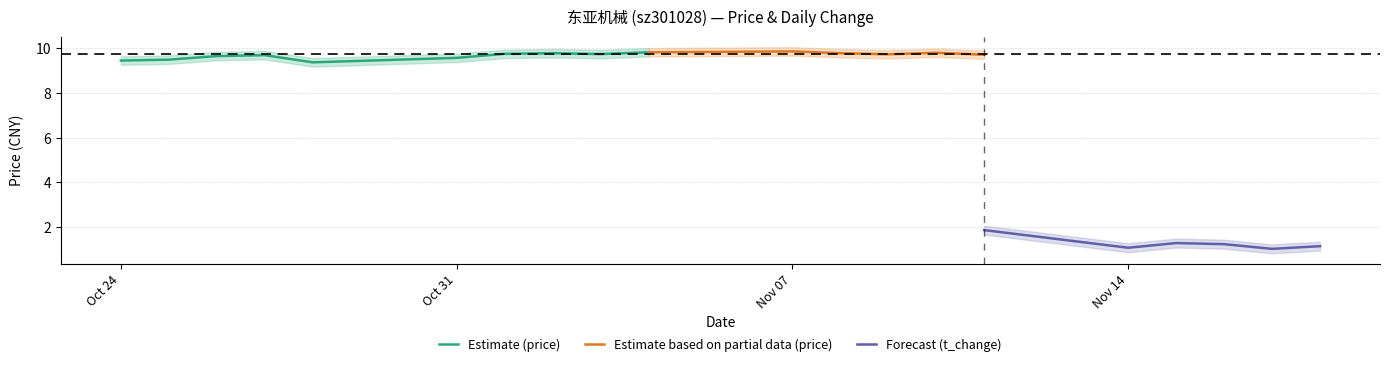

Which series changed the most between 2022-10-24 and 2022-11-15?

price